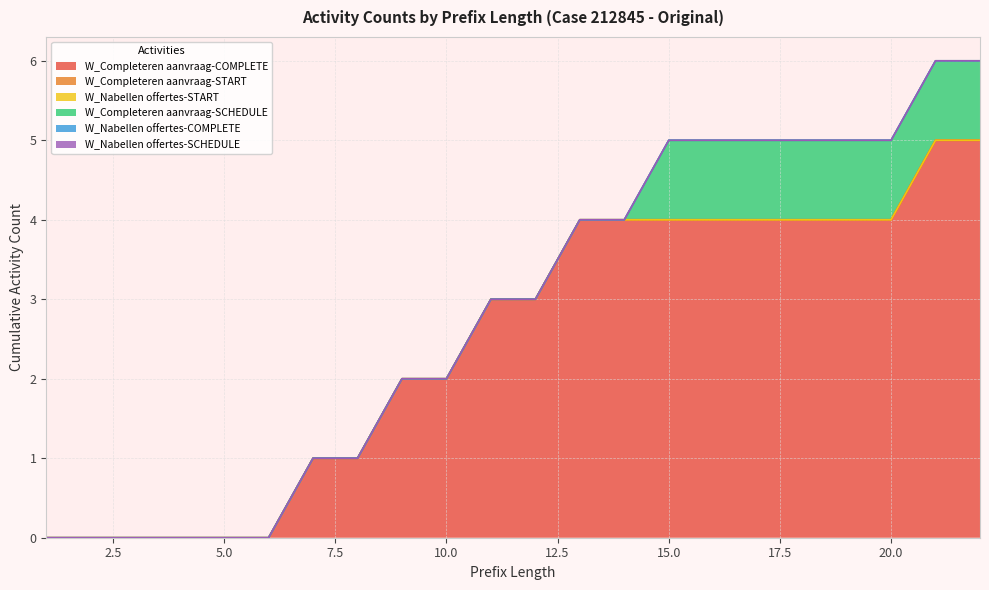

Reading left to right, extract all data points from this chart.

W_Completeren aanvraag-COMPLETE: 1=0	2=0	3=0	4=0	5=0	6=0	7=1	8=1	9=2	10=2	11=3	12=3	13=4	14=4	15=4	16=4	17=4	18=4	19=4	20=4	21=5	22=5
W_Completeren aanvraag-START: 1=0	2=0	3=0	4=0	5=0	6=0	7=0	8=0	9=0	10=0	11=0	12=0	13=0	14=0	15=0	16=0	17=0	18=0	19=0	20=0	21=0	22=0
W_Nabellen offertes-START: 1=0	2=0	3=0	4=0	5=0	6=0	7=0	8=0	9=0	10=0	11=0	12=0	13=0	14=0	15=0	16=0	17=0	18=0	19=0	20=0	21=0	22=0
W_Completeren aanvraag-SCHEDULE: 1=0	2=0	3=0	4=0	5=0	6=0	7=0	8=0	9=0	10=0	11=0	12=0	13=0	14=0	15=1	16=1	17=1	18=1	19=1	20=1	21=1	22=1
W_Nabellen offertes-COMPLETE: 1=0	2=0	3=0	4=0	5=0	6=0	7=0	8=0	9=0	10=0	11=0	12=0	13=0	14=0	15=0	16=0	17=0	18=0	19=0	20=0	21=0	22=0
W_Nabellen offertes-SCHEDULE: 1=0	2=0	3=0	4=0	5=0	6=0	7=0	8=0	9=0	10=0	11=0	12=0	13=0	14=0	15=0	16=0	17=0	18=0	19=0	20=0	21=0	22=0